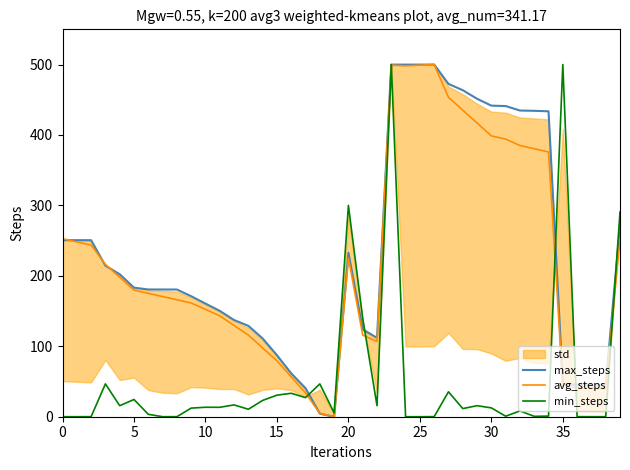

Reading right to left, list all the values displayed in this chart.

max_steps: 271.0	45.6	45.6	45.6	45.7	433.6	434.3	434.7	441.1	441.7	451.4	463.6	472.5	500.0	499.9	499.9	499.9	112.0	124.1	232.8	0.0	4.3	40.5	61.5	87.3	111.1	129.0	137.3	150.3	160.7	171.1	180.6	180.6	180.6	183.3	202.3	214.5	250.6	250.6	250.6
avg_steps: 252.7	39.2	40.1	41.1	42.9	375.9	380.5	385.0	394.2	398.7	417.0	435.2	453.5	500.0	499.1	498.2	499.1	106.8	115.9	225.4	0.0	4.6	33.8	56.6	79.4	97.6	115.9	129.6	143.2	152.4	161.5	166.1	170.6	175.2	179.7	198.0	216.2	243.6	248.2	252.7
min_steps: 290.6	0.0	0.0	0.1	500.0	0.9	0.5	8.2	0.7	12.5	15.7	11.6	35.4	0.1	0.0	0.0	500.0	15.7	140.0	300.0	5.6	46.6	27.1	33.3	30.6	23.1	10.6	16.8	13.4	13.4	12.2	0.0	0.0	3.4	24.5	15.7	46.6	0.0	0.0	0.0